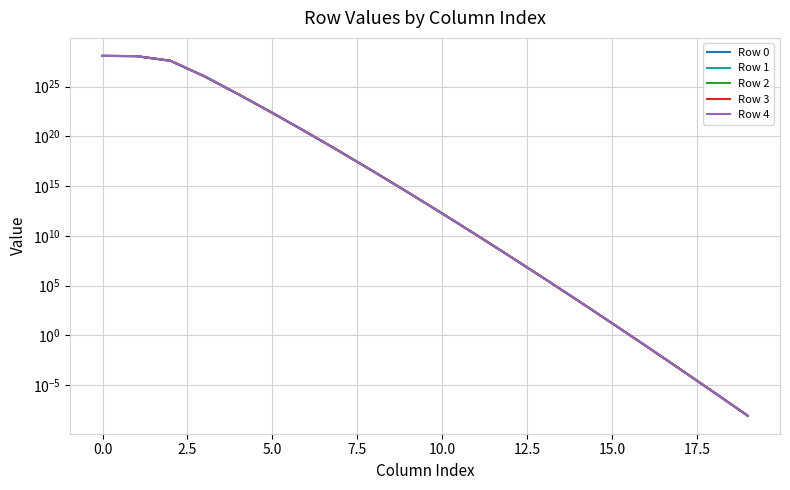

Rank the series by their maximum value, from lowest to highest.

Row 0, Row 1, Row 2, Row 3, Row 4